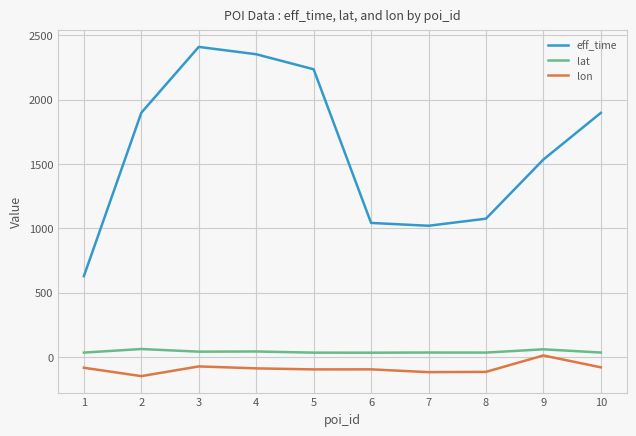

Which series changed the most between 1 and 6?

eff_time